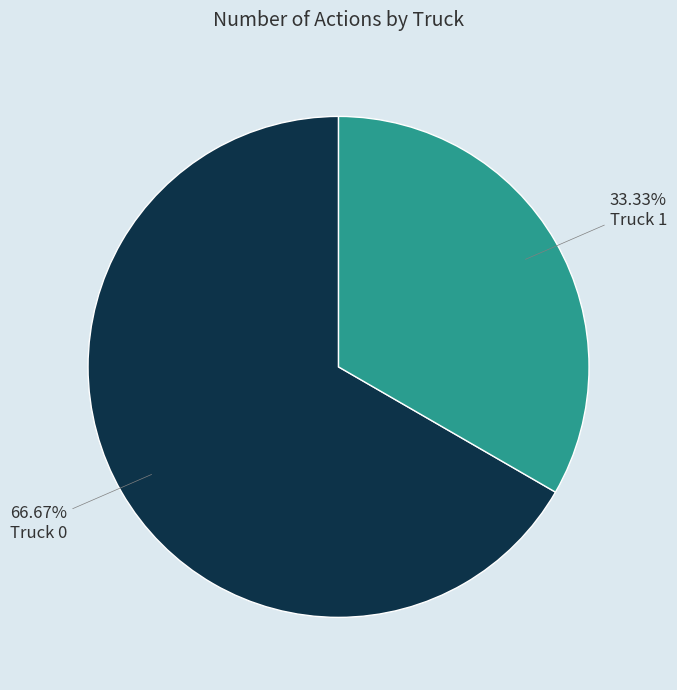

Is Truck 1 the majority of the pie?

No